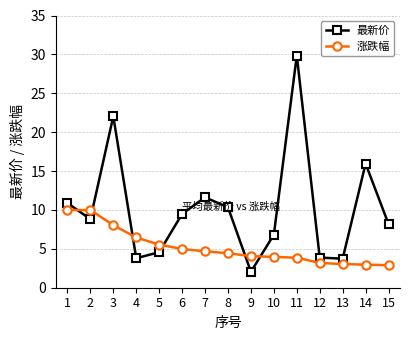

Rank the series by their average value, from highest to lowest.

最新价, 涨跌幅